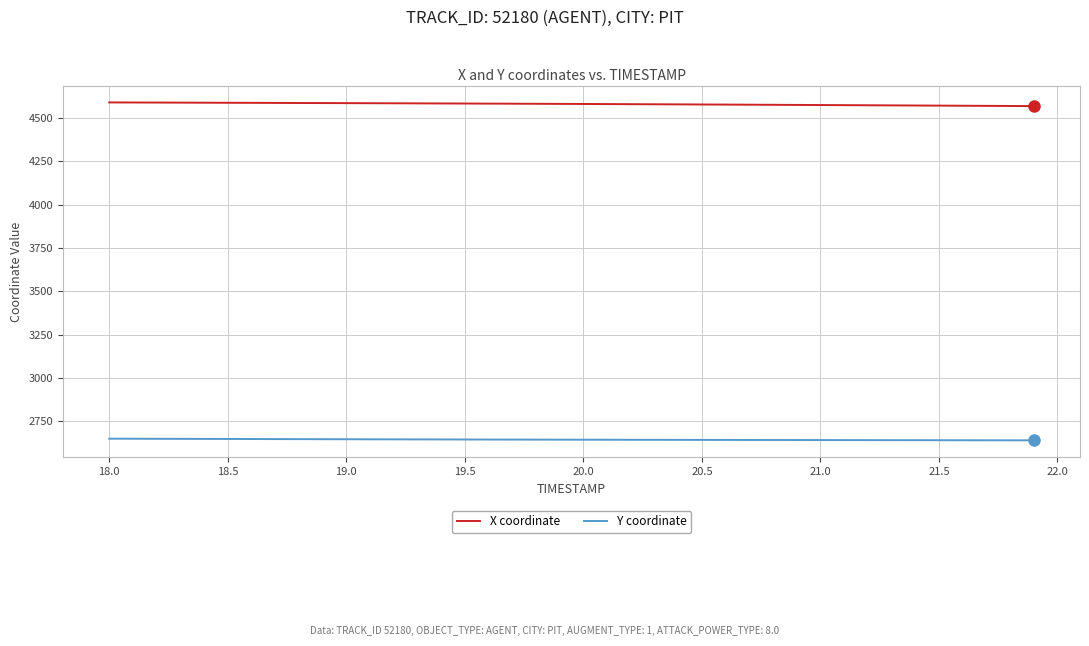

Rank the series by their average value, from lowest to highest.

Y coordinate, X coordinate